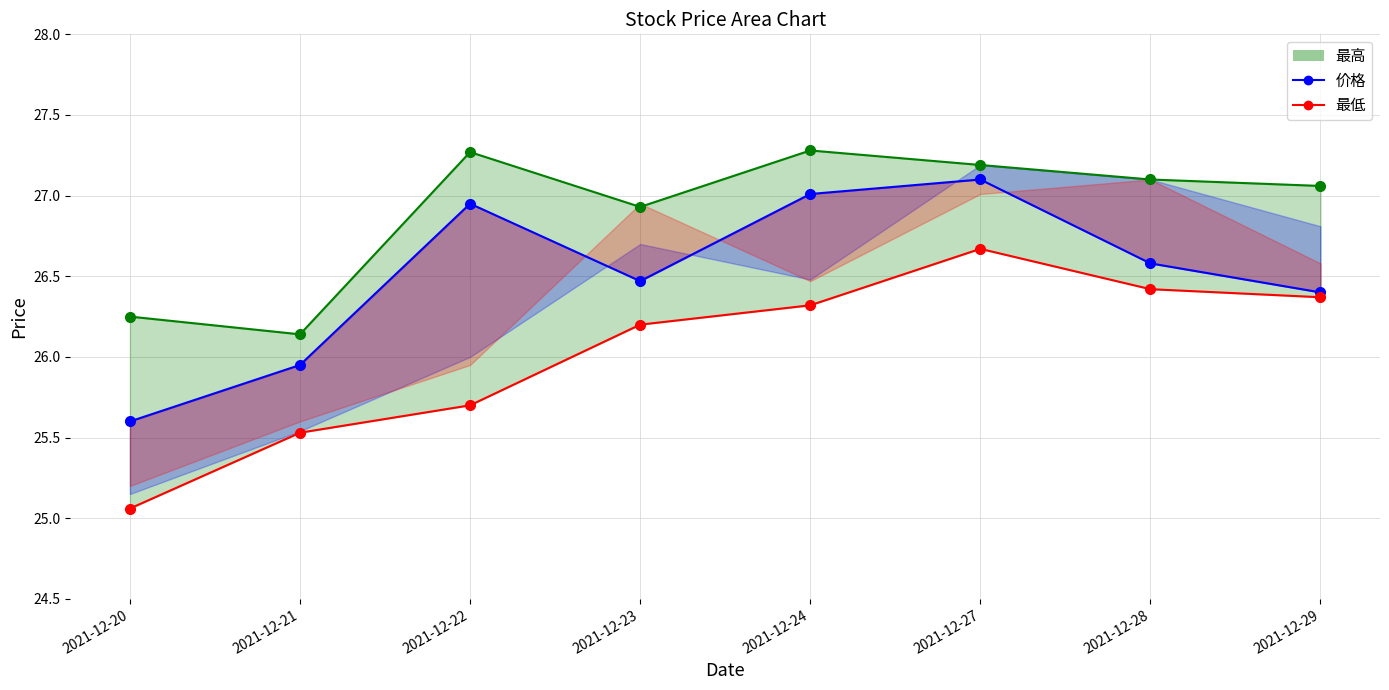

Between 2021-12-20 and 2021-12-29, which series saw the biggest shift?

最低_line